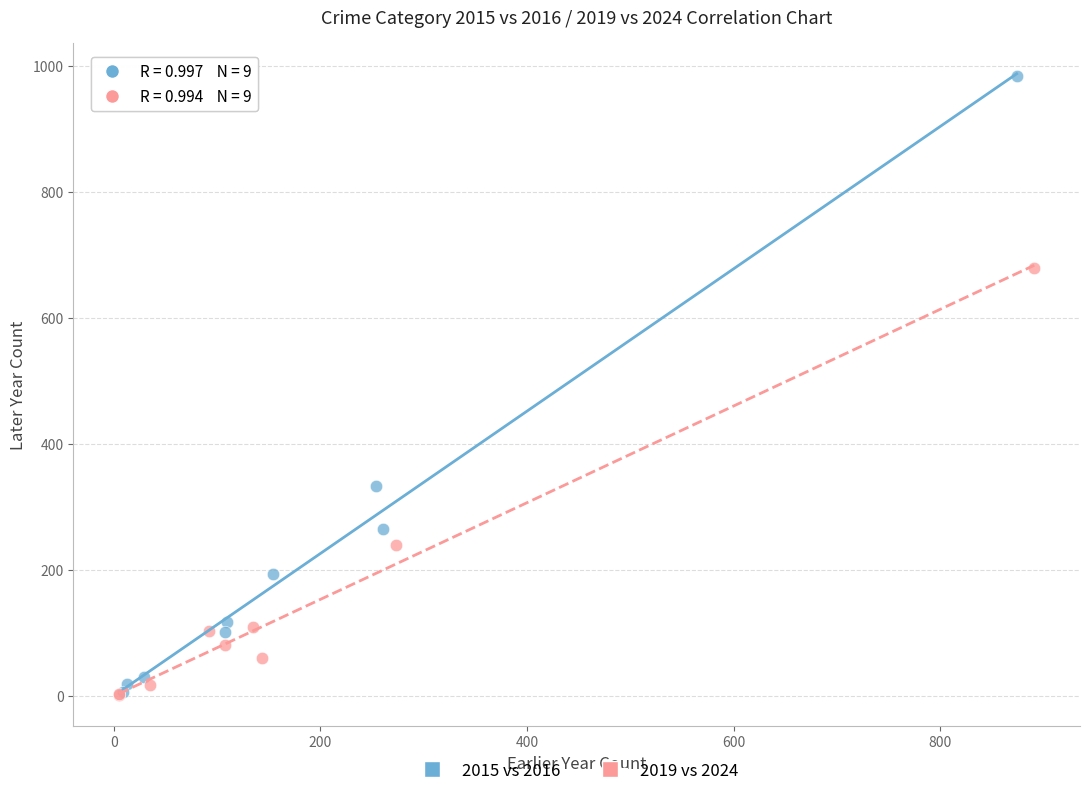

Which series has the largest Y range (max minus min)?

2015 vs 2016